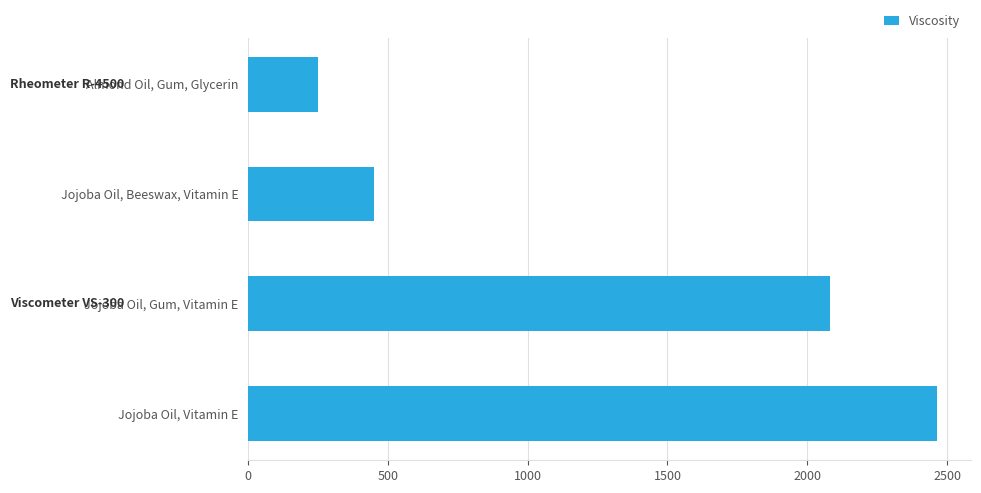

What is the change in value from Almond Oil, Gum, Glycerin to Jojoba Oil, Gum, Vitamin E?

+1830.6